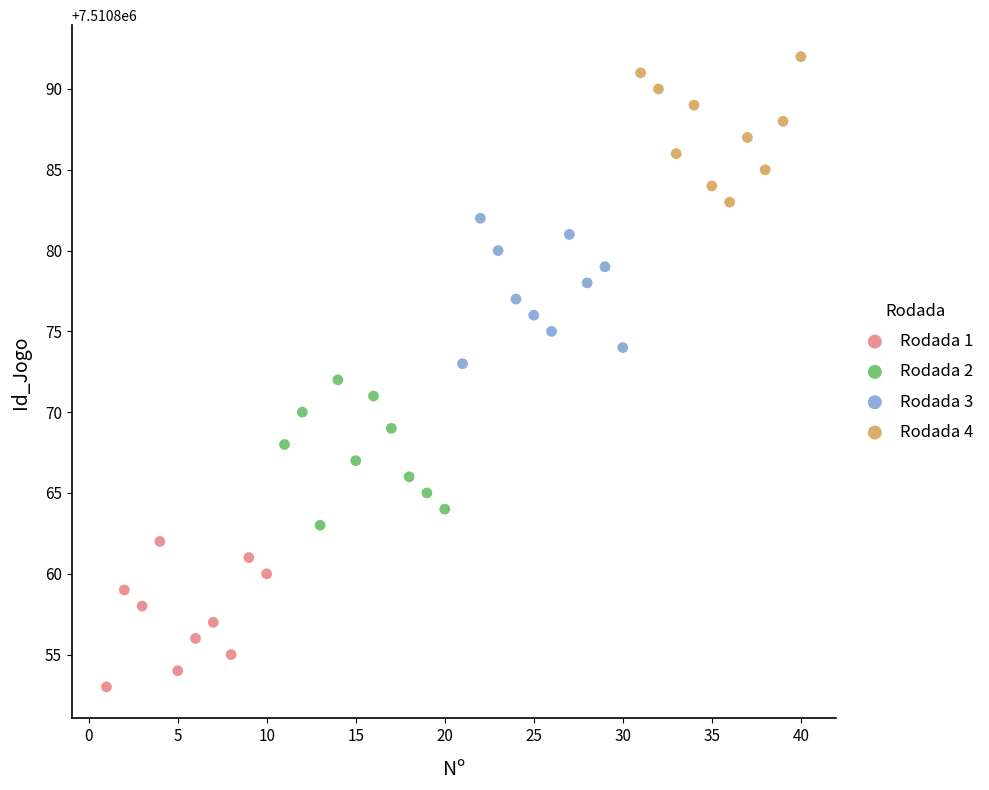

Which series reaches the maximum Y coordinate?

Rodada 4